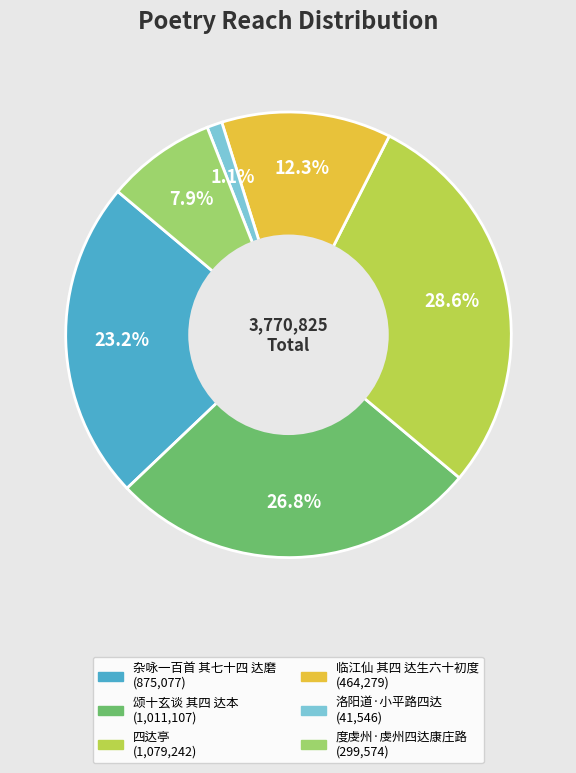

Is it true that 临江仙 其四 达生六十初度 is 1% of the pie?

False